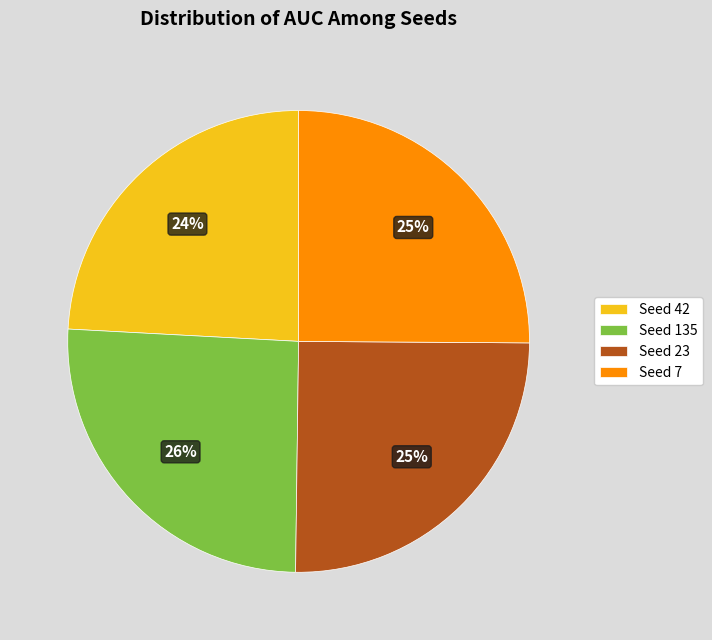

Count the number of slices in the pie.

4